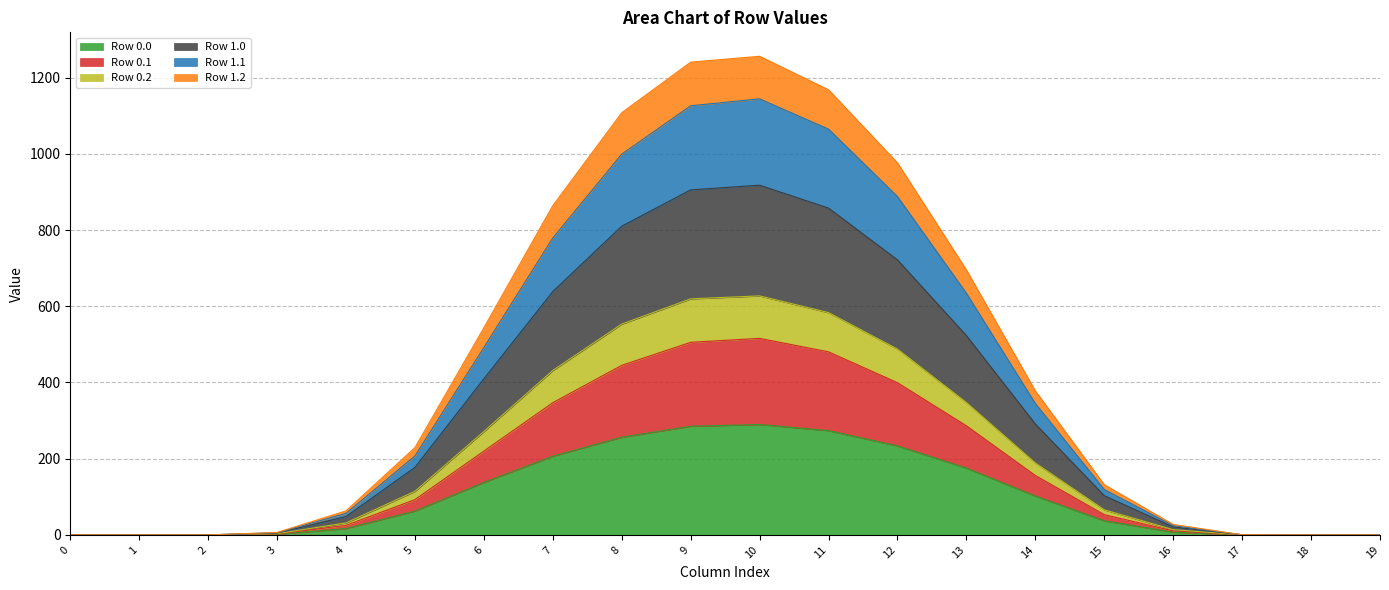

True or false: Row 1.1 and Row 0.2 cross at least once.

False